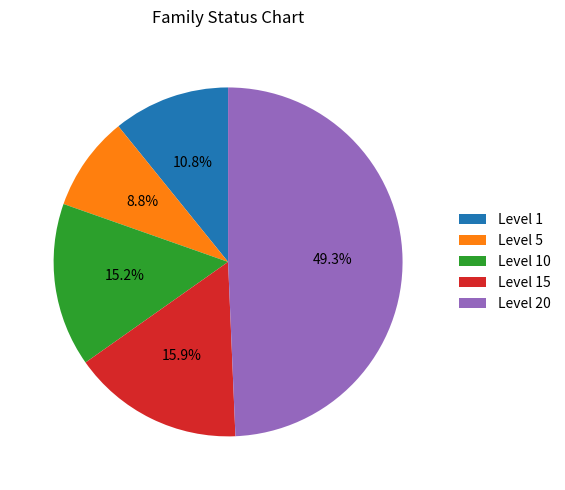

To the nearest percent, what is the average slice percentage?

20%